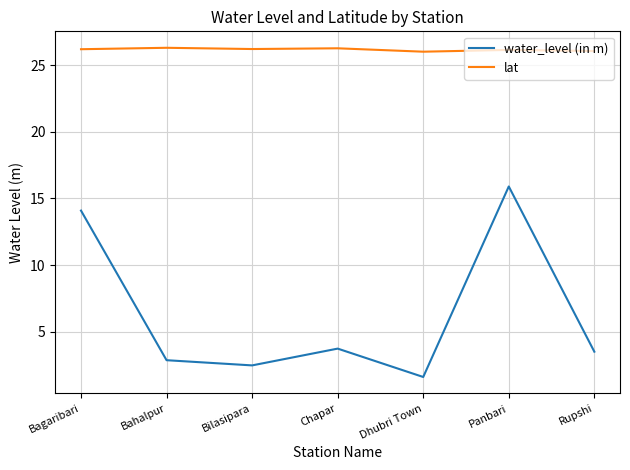

At which category does the chart reach its minimum across all series?

Dhubri Town